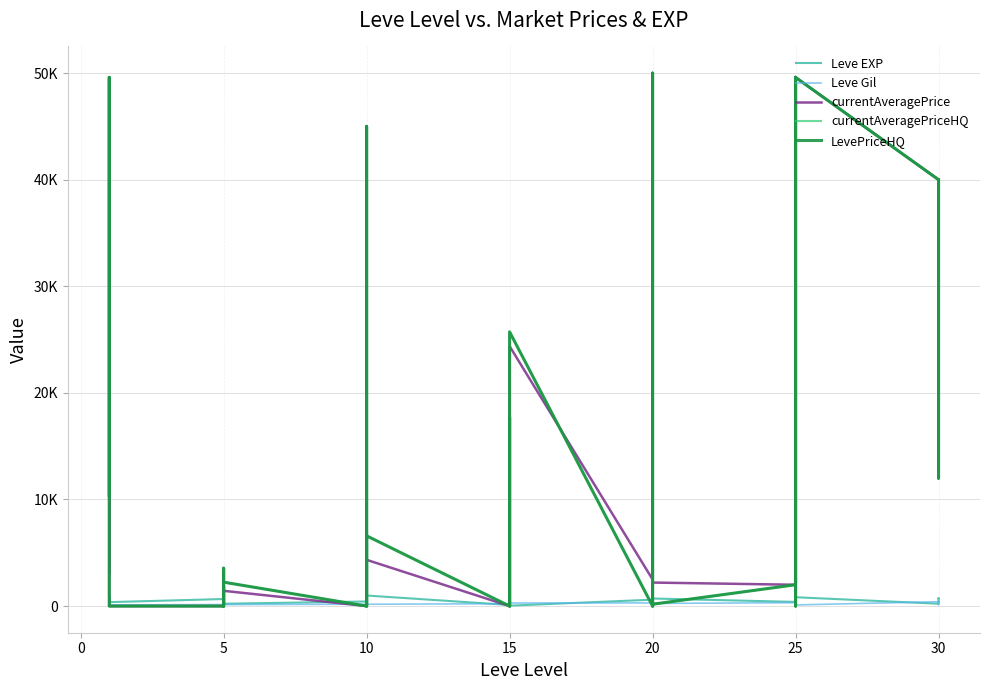

Which series has the widest spread of values?

currentAveragePrice